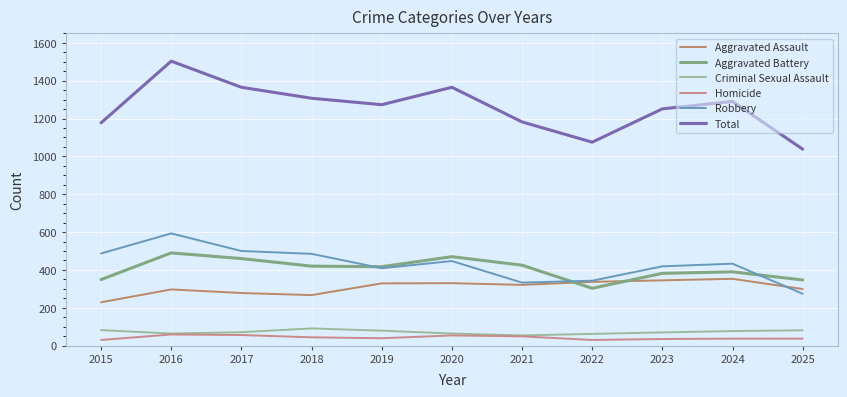

Count the number of data series in this chart.

6